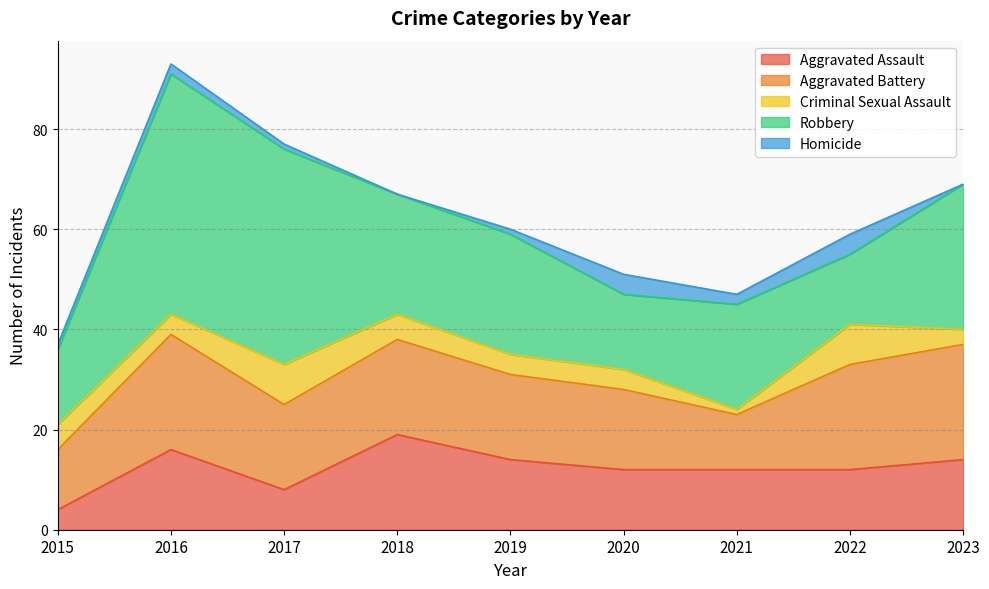

The value of Robbery at 2016 is 48. True or false?

True